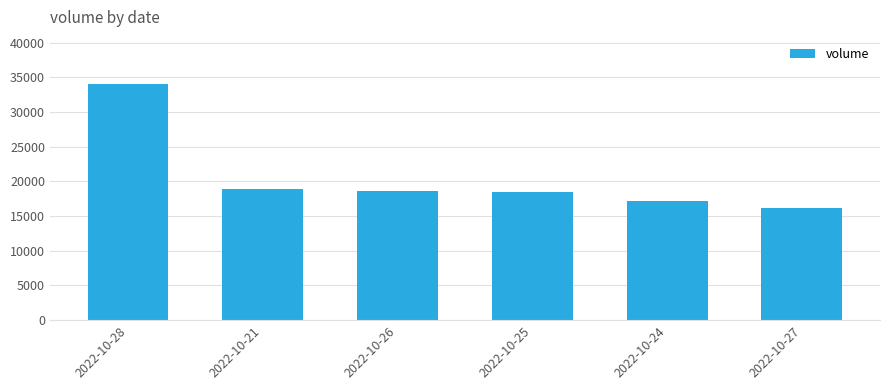

What is the approximate value at 2022-10-26?

18598